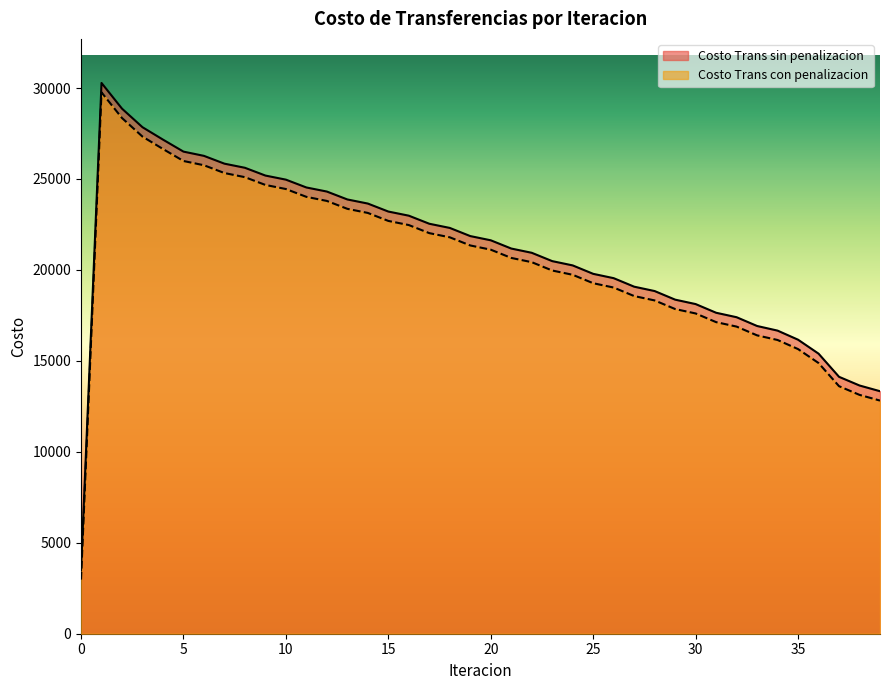

True or false: Costo Trans sin penalizacion and Costo Trans con penalizacion intersect in this chart.

False